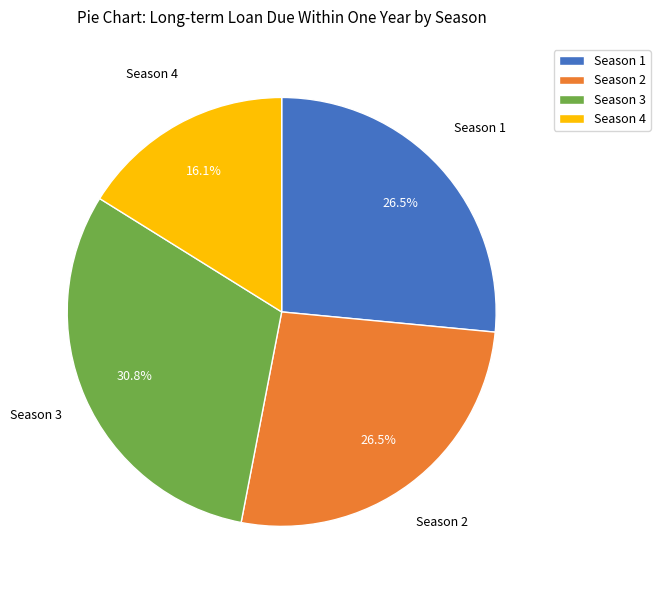

To the nearest percent, what is the combined percentage of Season 4 and Season 2?

43%